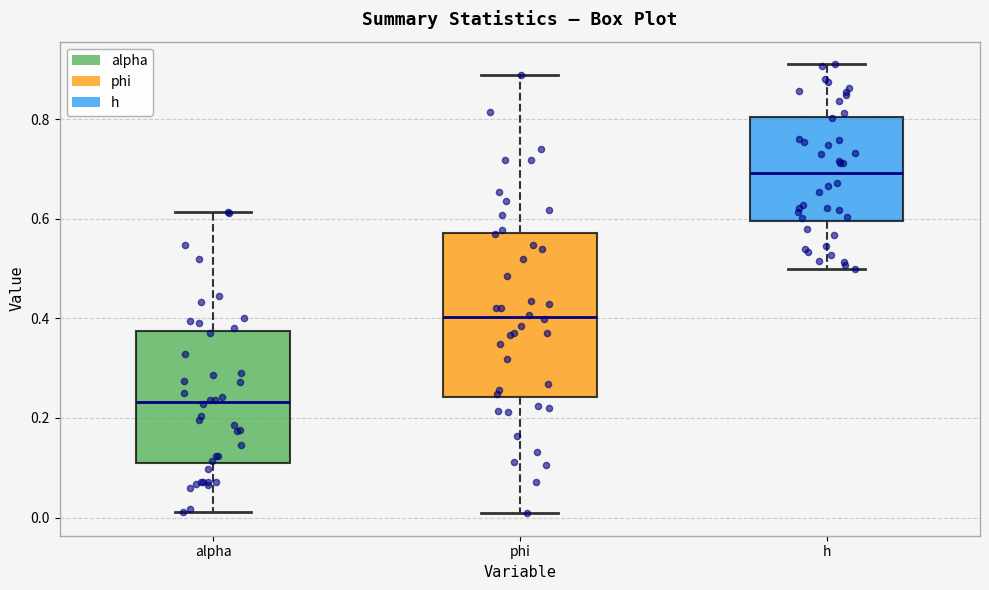

Reading left to right, read every box against the y-axis: the position of its median line, the range the box covers, and the ends of its whiskers. The values are not printed on the chart, so give them approximately, as read against the axis.

alpha: median 0.24, box 0.12 to 0.38, whiskers 0.02 to 0.62
phi: median 0.40, box 0.24 to 0.58, whiskers 0.00 to 0.88
h: median 0.70, box 0.60 to 0.80, whiskers 0.50 to 0.92